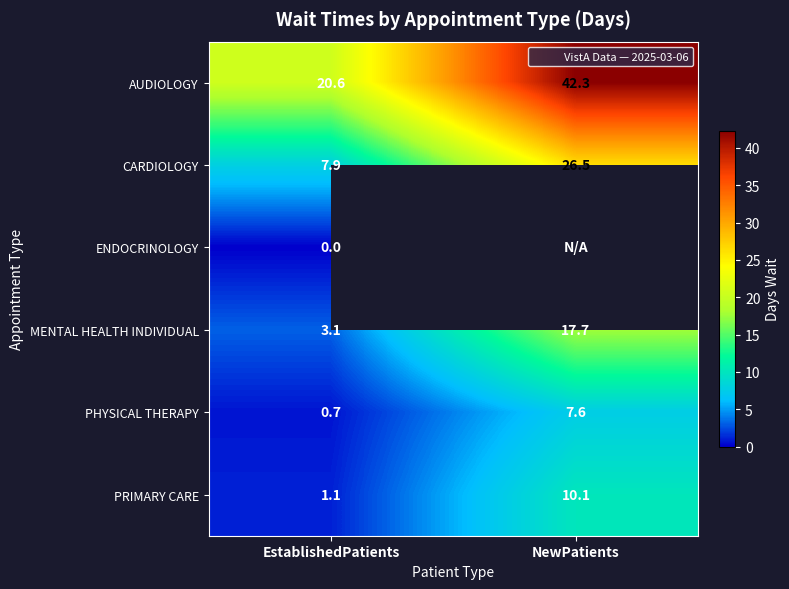

Rank the categories by MENTAL HEALTH INDIVIDUAL value from lowest to highest.

EstablishedPatients, NewPatients